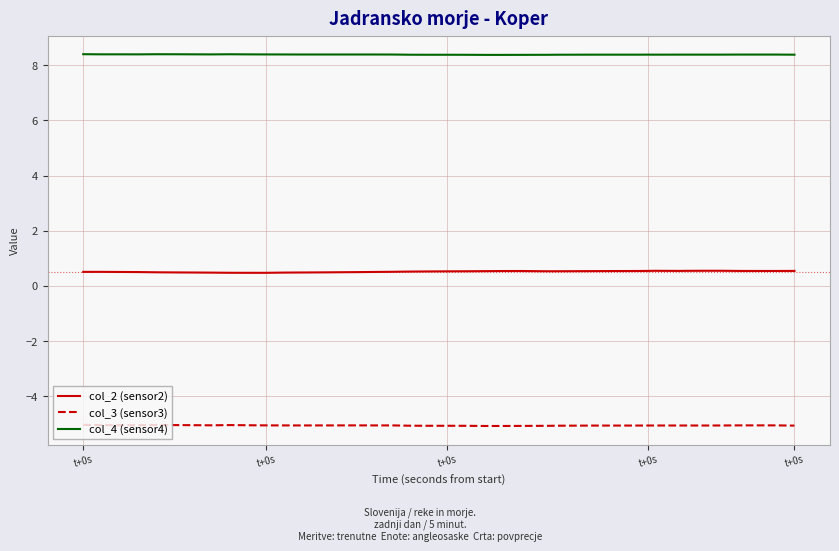

True or false: col_4 (sensor4) has more than 2 interior local peaks.

True